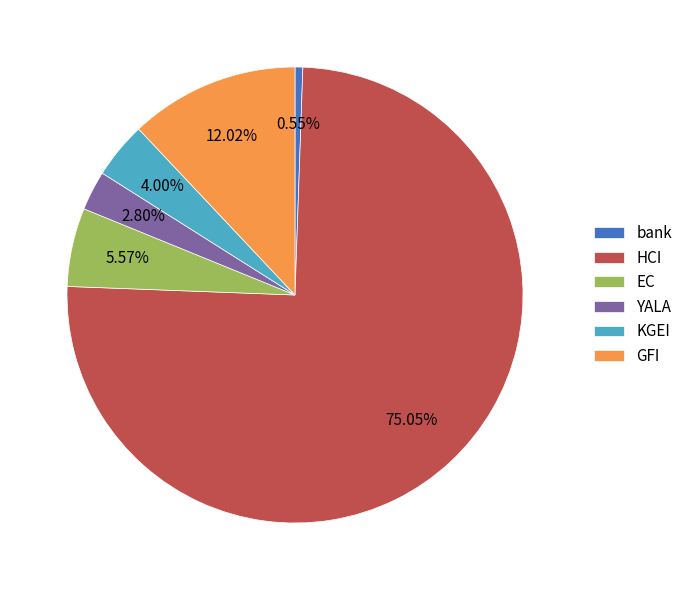

To the nearest percent, what is the difference between the EC and KGEI slice percentages?

2%